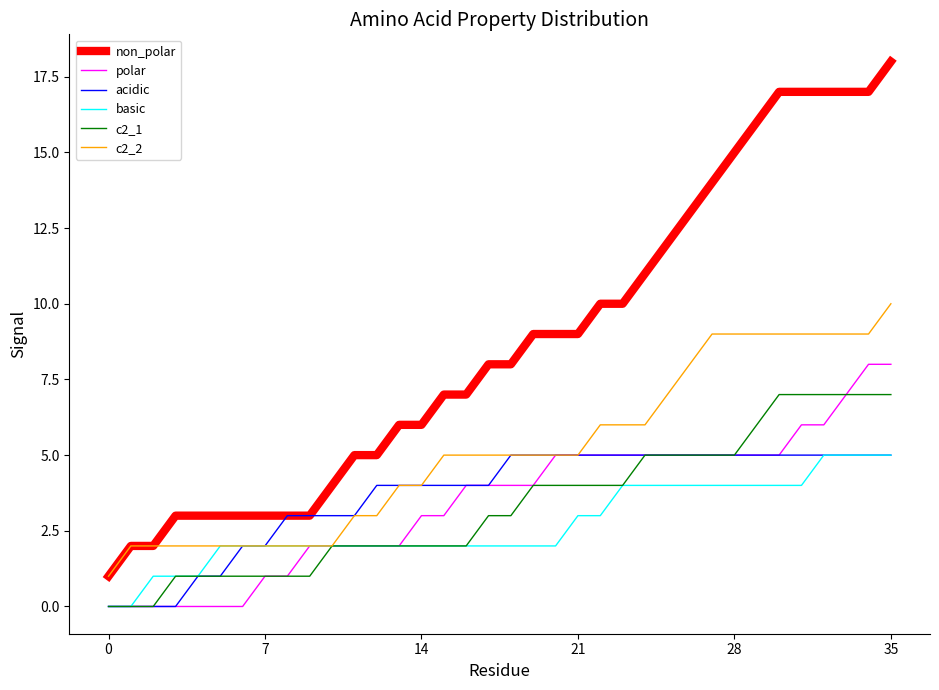

Which series has the largest range (max minus min)?

non_polar